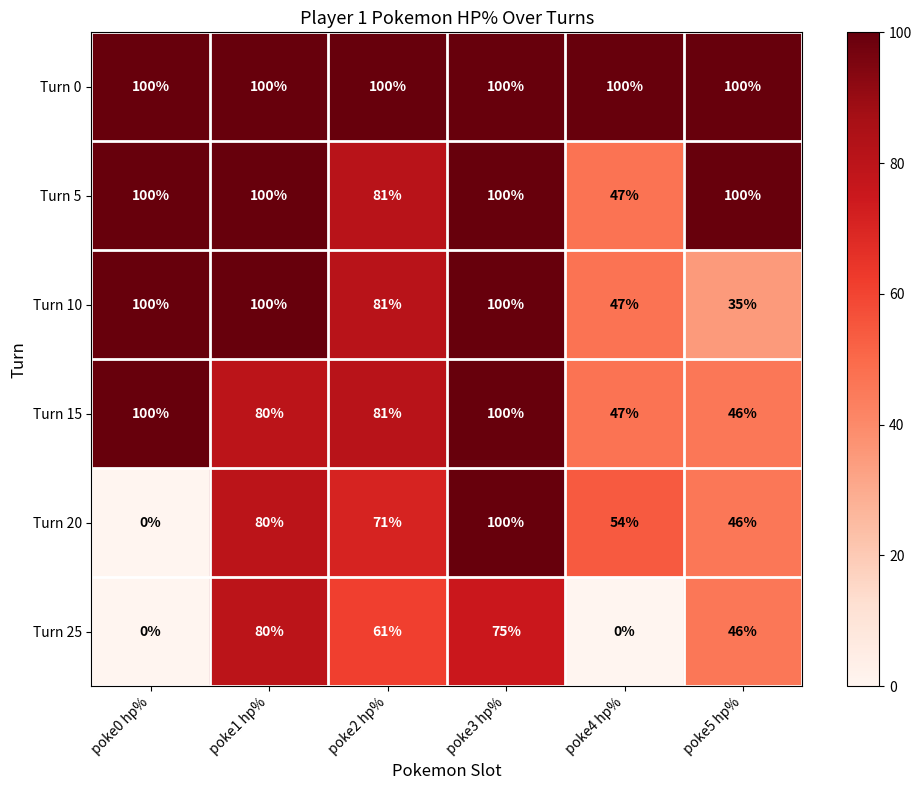

What is the greatest value displayed?

100